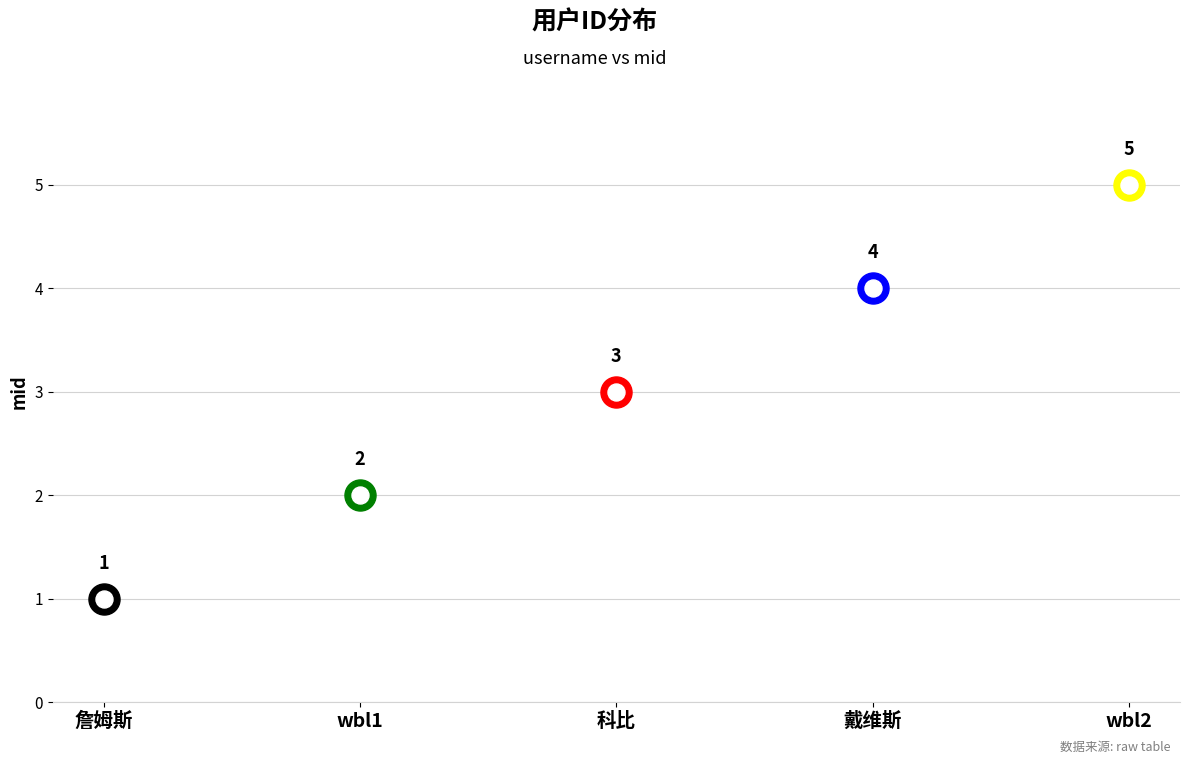

Approximately how many times larger is the value at 戴维斯 compared to wbl1?

2.0